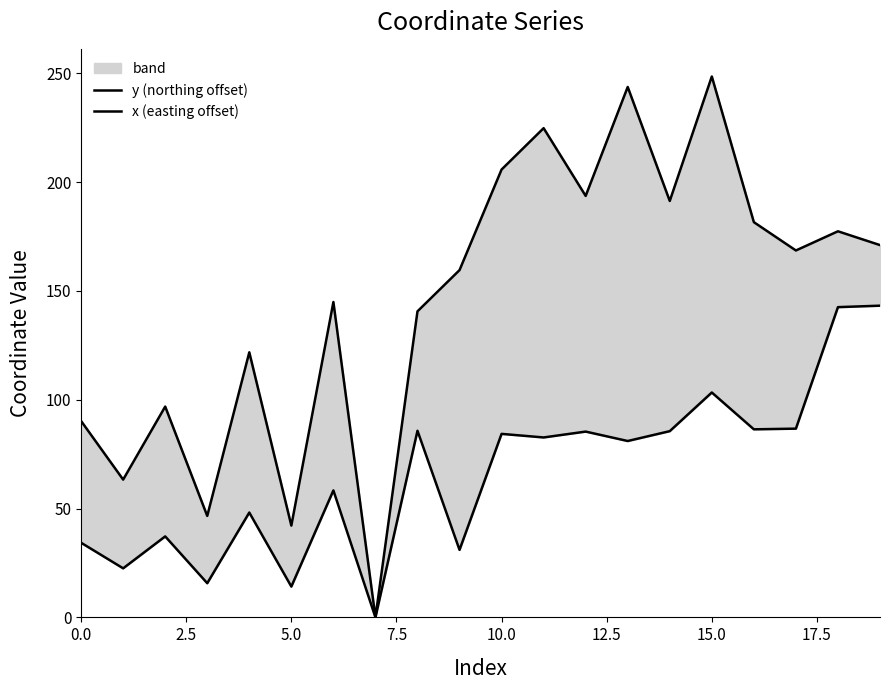

How many data points in x (easting offset) are above 82?

10